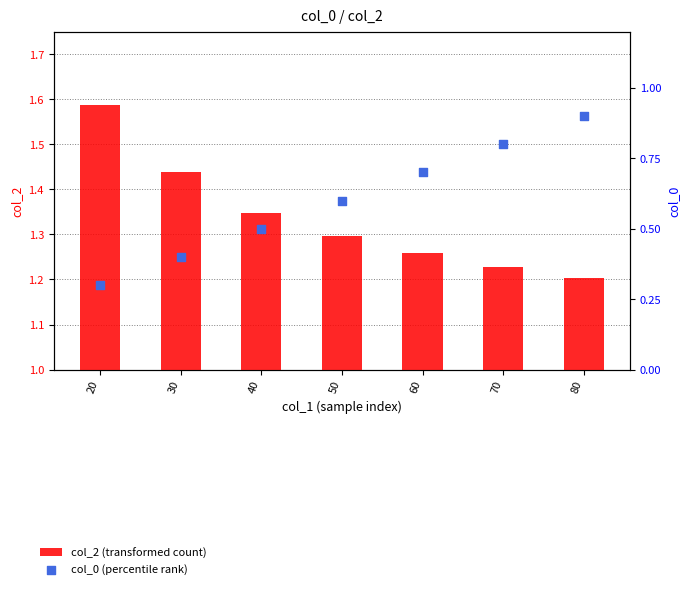

Is the value of col_0 (percentile rank) at 50 greater than the value of col_2 (transformed count) at 40?

No